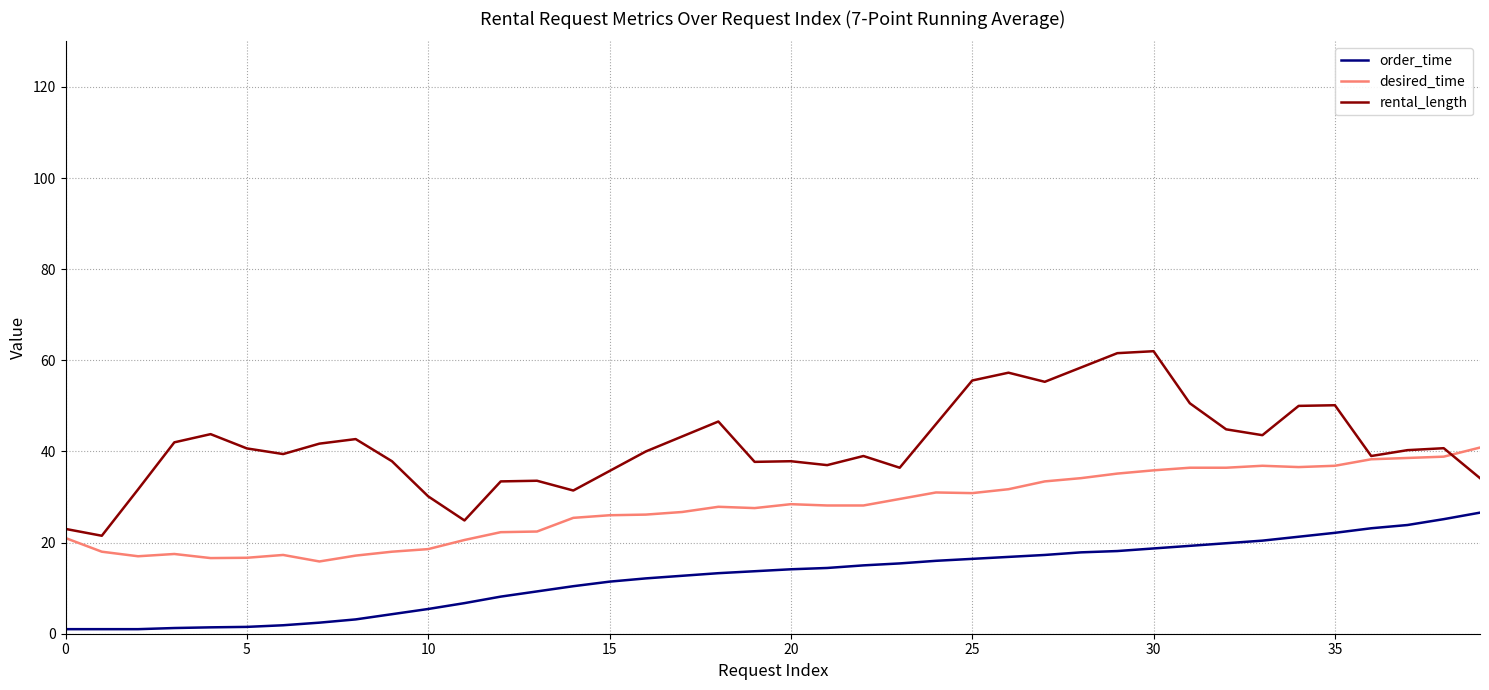

What is the maximum value shown in the chart?

62.0